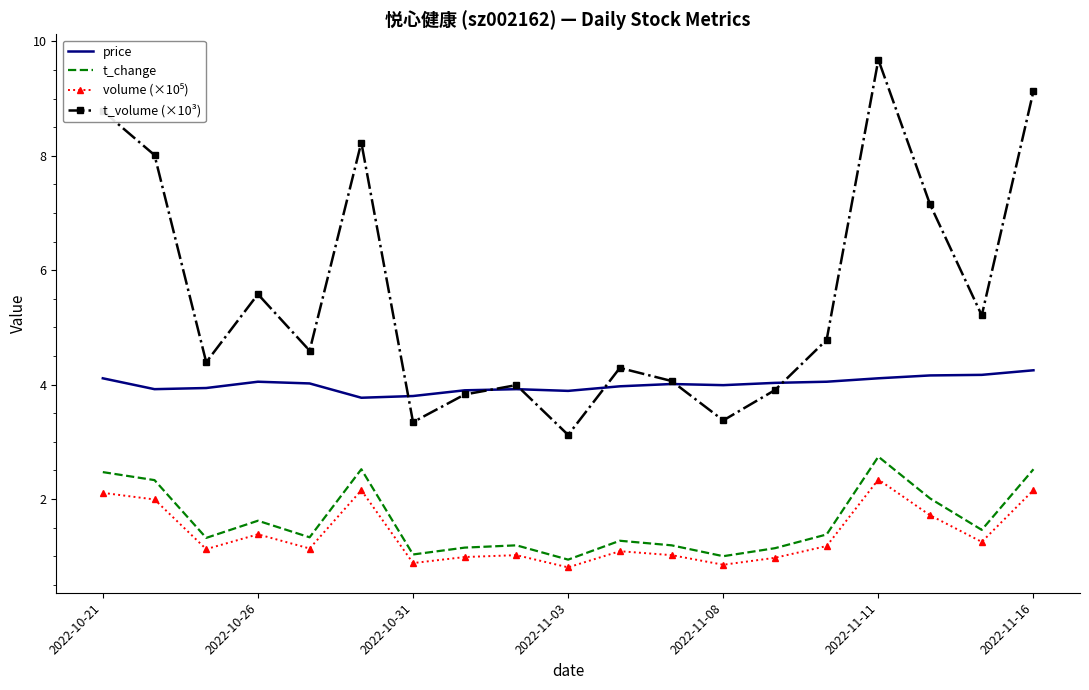

What is the smallest value displayed?

0.8